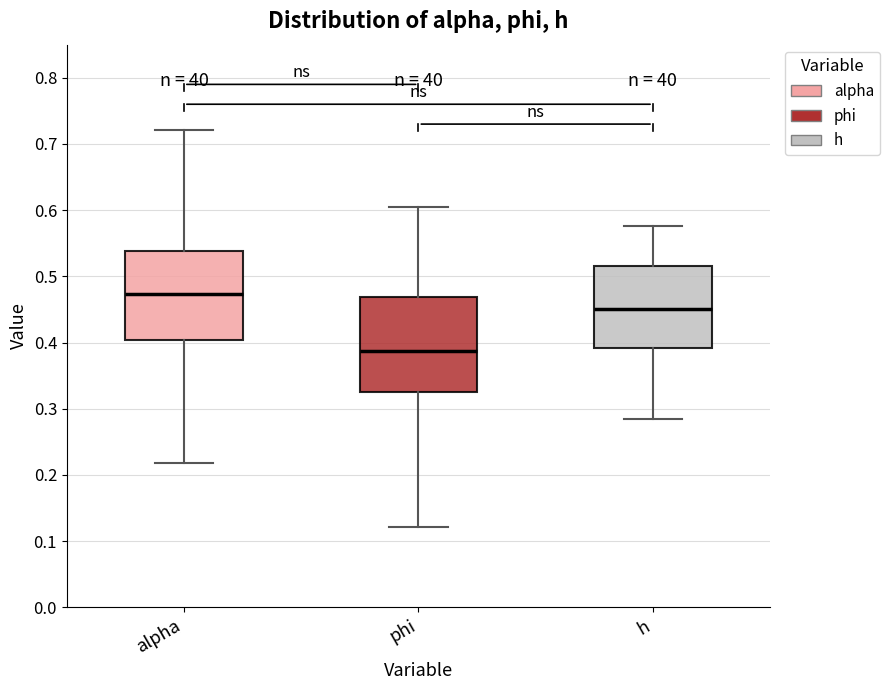

Which box's median line is the highest?

alpha